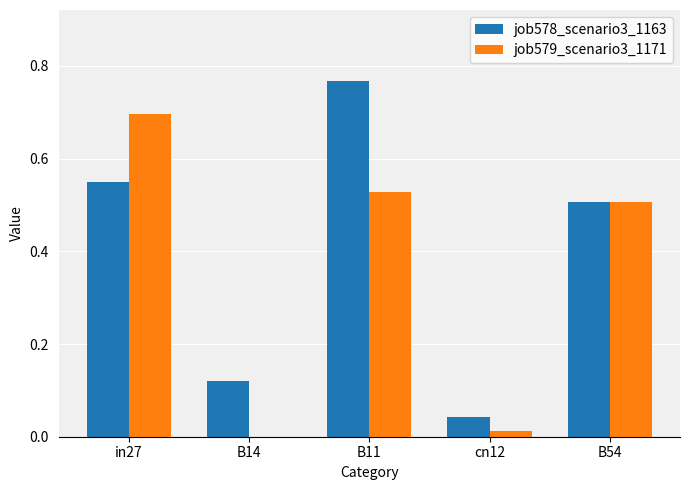

Between B14 and cn12, which series saw the biggest shift?

job578_scenario3_1163